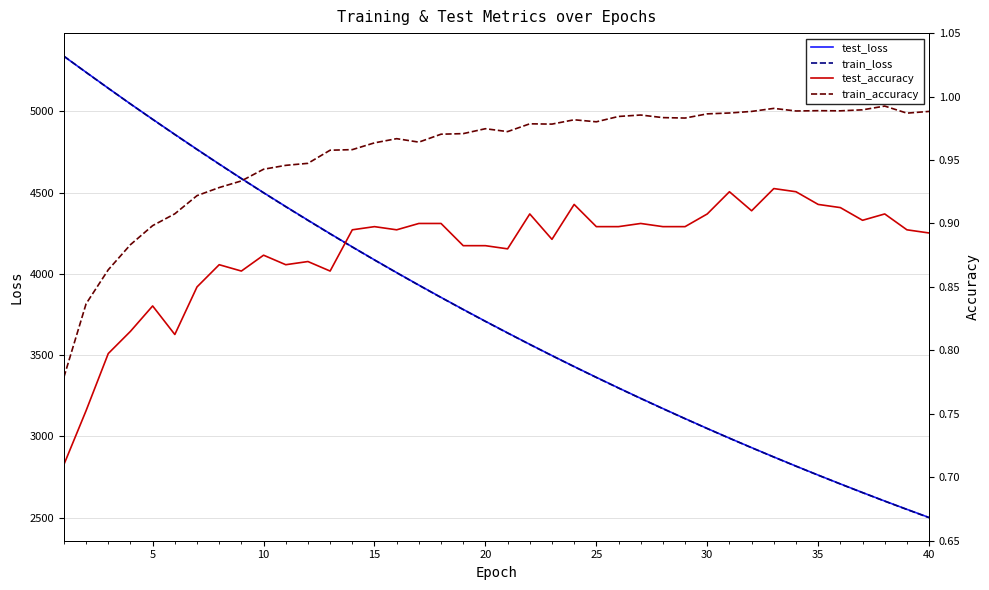

Reading left to right, transcribe all the data shown in this chart.

test_loss: 5338.6	5240.1	5142.1	5045.7	4951.2	4858.2	4766.3	4675.8	4586.9	4499.6	4414.4	4330.4	4247.5	4166.0	4086.2	4007.9	3931.1	3855.5	3781.5	3708.7	3637.2	3566.7	3497.7	3430.1	3363.8	3298.6	3234.6	3171.8	3109.9	3049.2	2989.6	2931.4	2874.0	2817.7	2762.4	2708.3	2655.1	2602.8	2551.8	2501.5
train_loss: 5339.1	5239.6	5141.6	5045.1	4950.4	4857.0	4765.1	4674.9	4586.0	4498.8	4413.2	4329.1	4246.4	4165.2	4085.4	4007.1	3930.2	3854.7	3780.5	3707.7	3636.3	3566.0	3497.1	3429.4	3363.0	3297.7	3233.7	3170.8	3109.1	3048.5	2989.0	2930.6	2873.3	2817.1	2761.8	2707.6	2654.4	2602.2	2551.0	2500.7
test_accuracy: 0.7	0.8	0.8	0.8	0.8	0.8	0.9	0.9	0.9	0.9	0.9	0.9	0.9	0.9	0.9	0.9	0.9	0.9	0.9	0.9	0.9	0.9	0.9	0.9	0.9	0.9	0.9	0.9	0.9	0.9	0.9	0.9	0.9	0.9	0.9	0.9	0.9	0.9	0.9	0.9
train_accuracy: 0.8	0.8	0.9	0.9	0.9	0.9	0.9	0.9	0.9	0.9	0.9	0.9	1.0	1.0	1.0	1.0	1.0	1.0	1.0	1.0	1.0	1.0	1.0	1.0	1.0	1.0	1.0	1.0	1.0	1.0	1.0	1.0	1.0	1.0	1.0	1.0	1.0	1.0	1.0	1.0